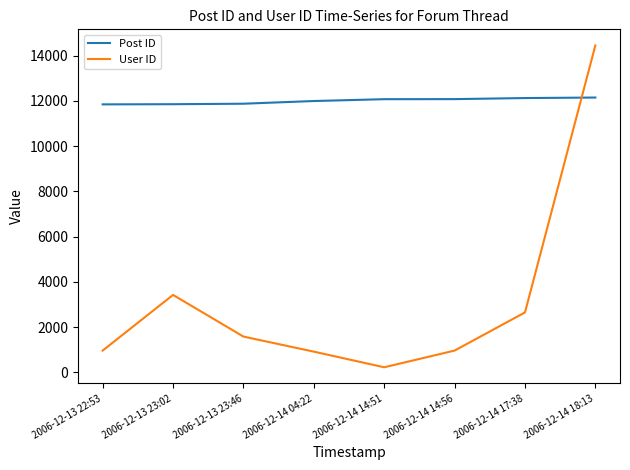

Which series has the widest spread of values?

User ID